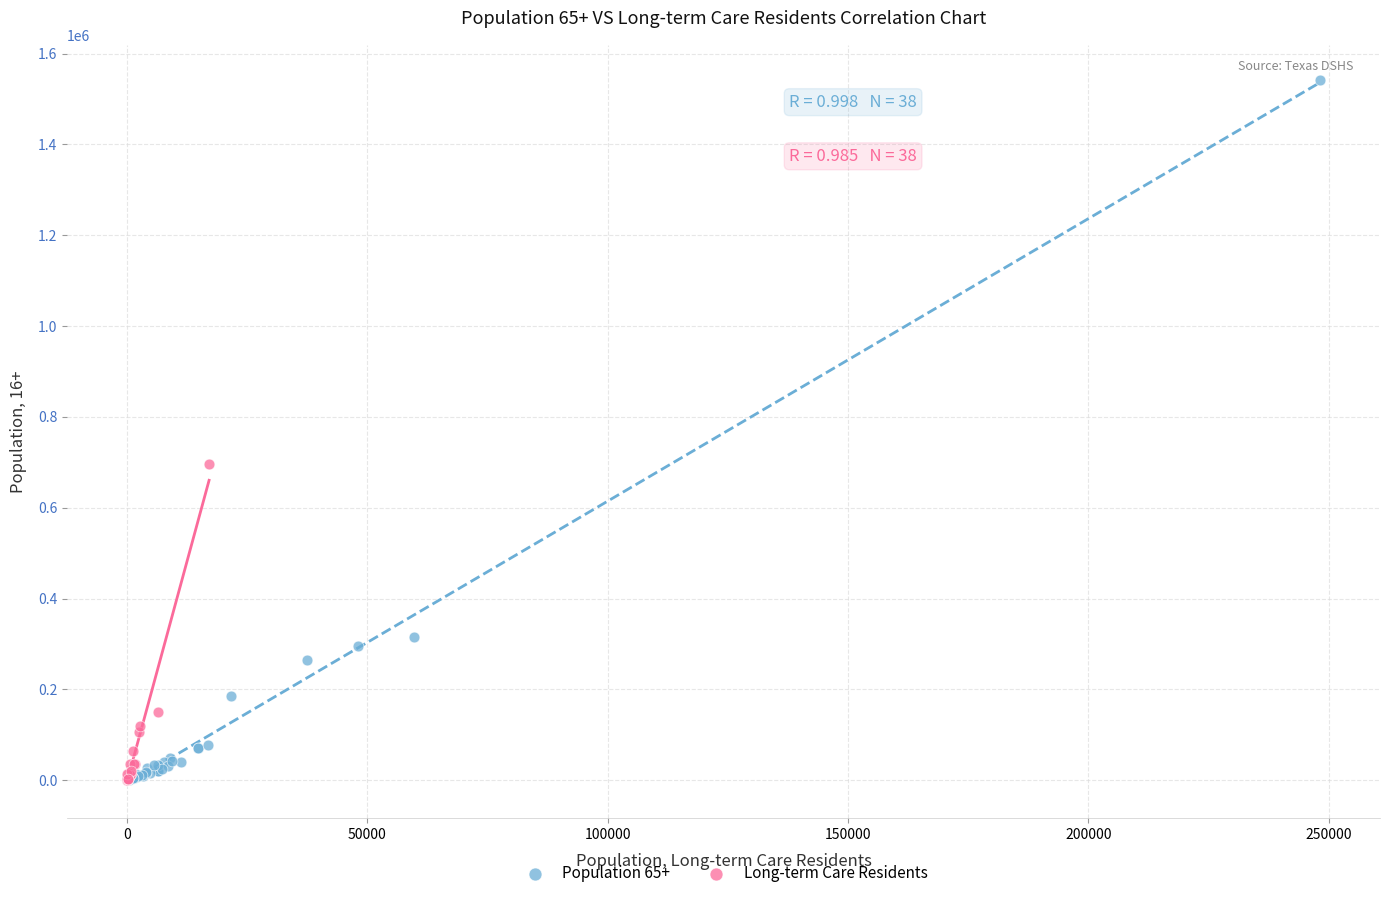

Which series reaches the maximum Y coordinate?

Population 65+